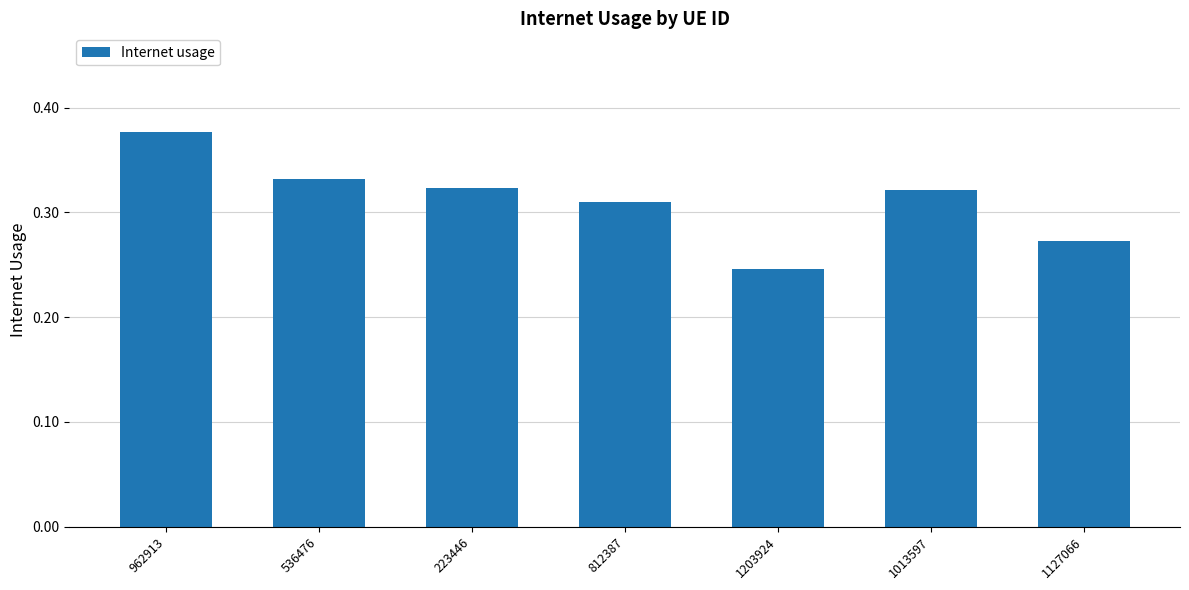

Where is the data nearest to the value 0?

1203924